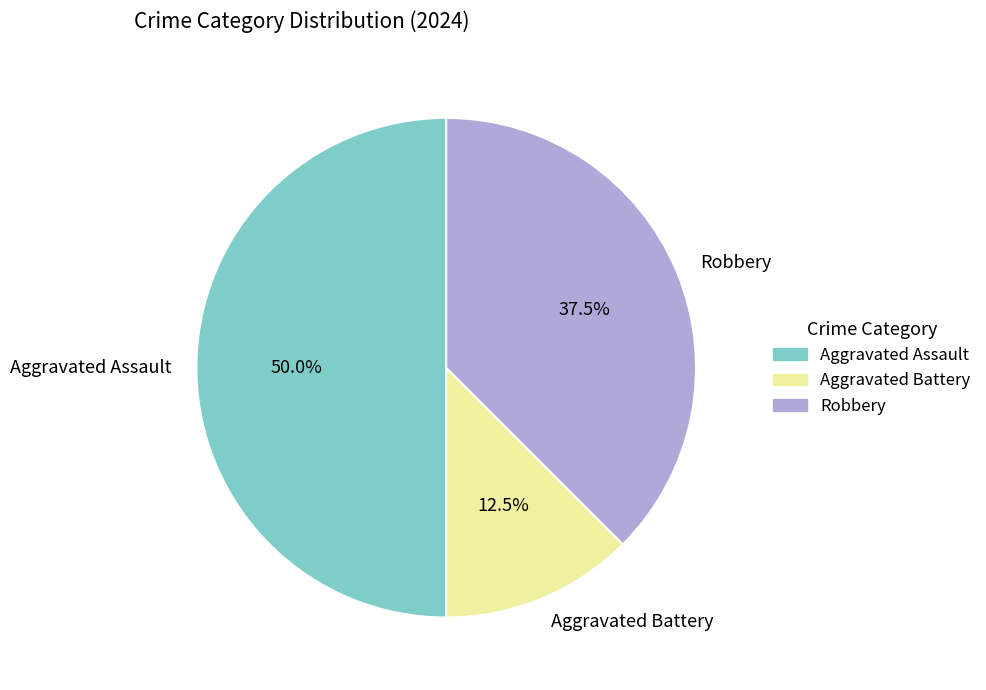

Between Robbery and Aggravated Assault, which is larger?

Aggravated Assault